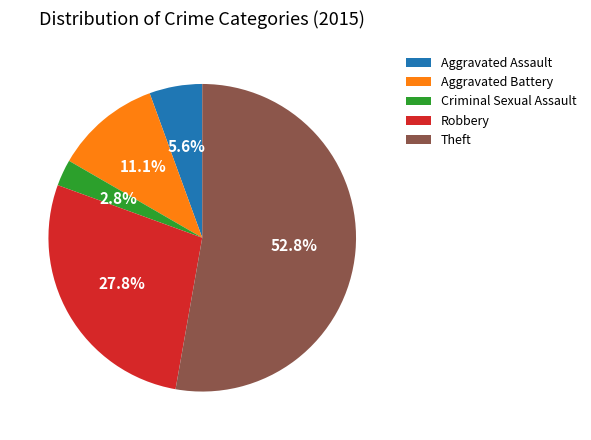

Between Criminal Sexual Assault and Robbery, which is larger?

Robbery